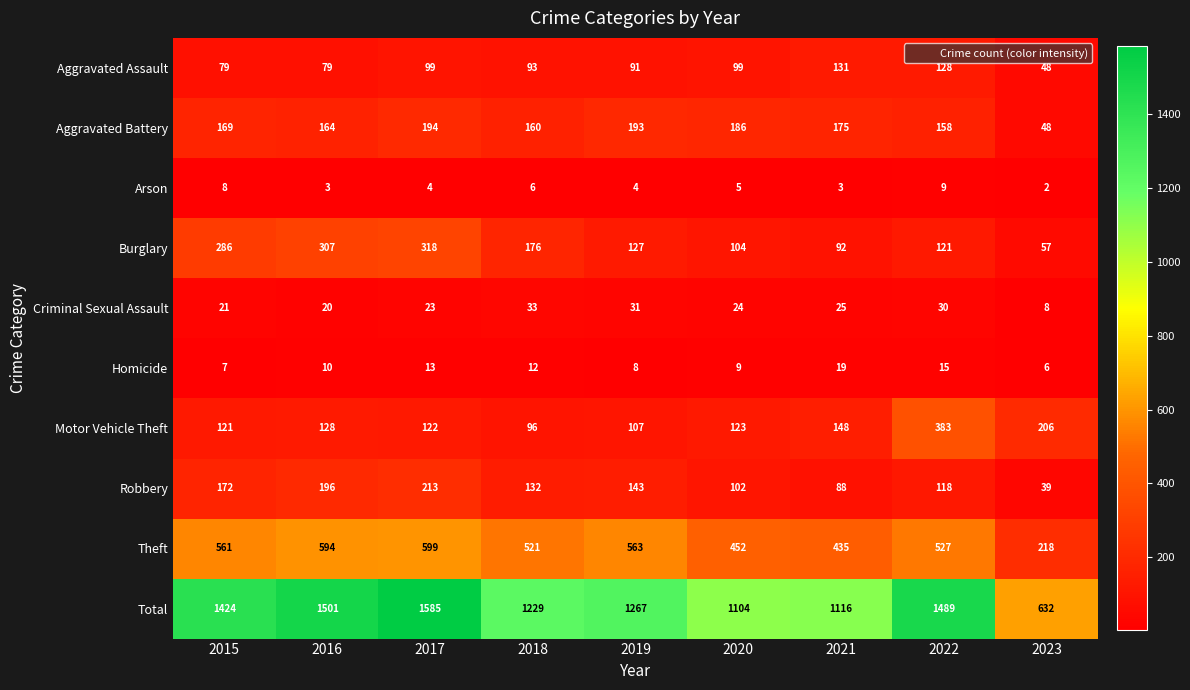

Is it true that Burglary equals 318 at 2017?

True